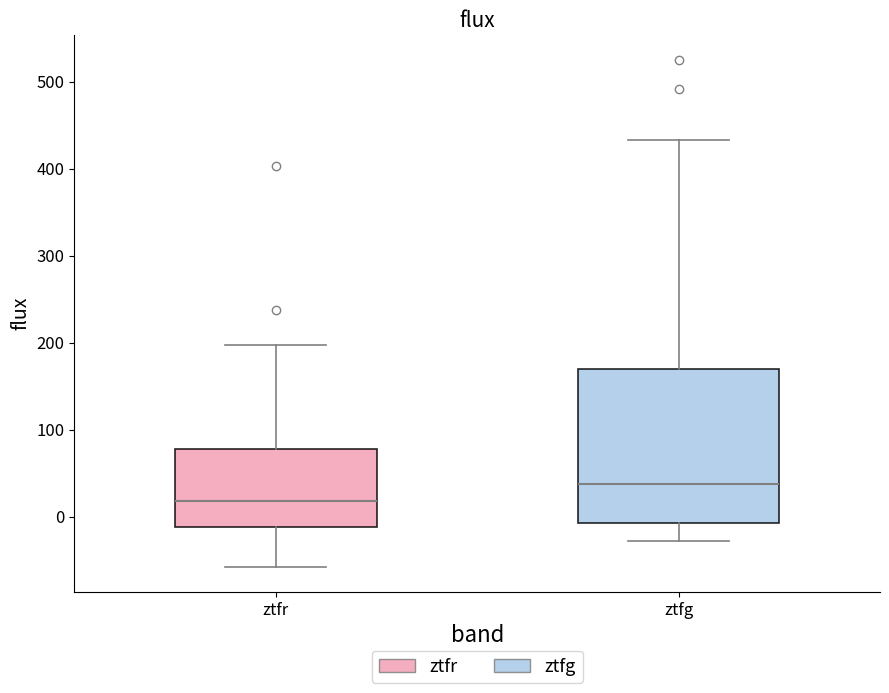

Where does the upper whisker of the box for ztfr end on the y-axis? The values are not printed on the chart, so give them approximately, as read against the axis.

200